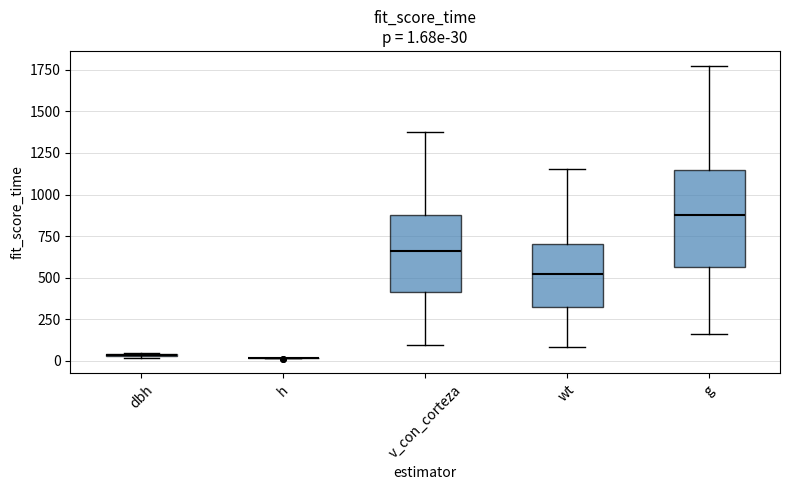

Comparing the boxes themselves (not the whiskers), which one is the tallest?

g